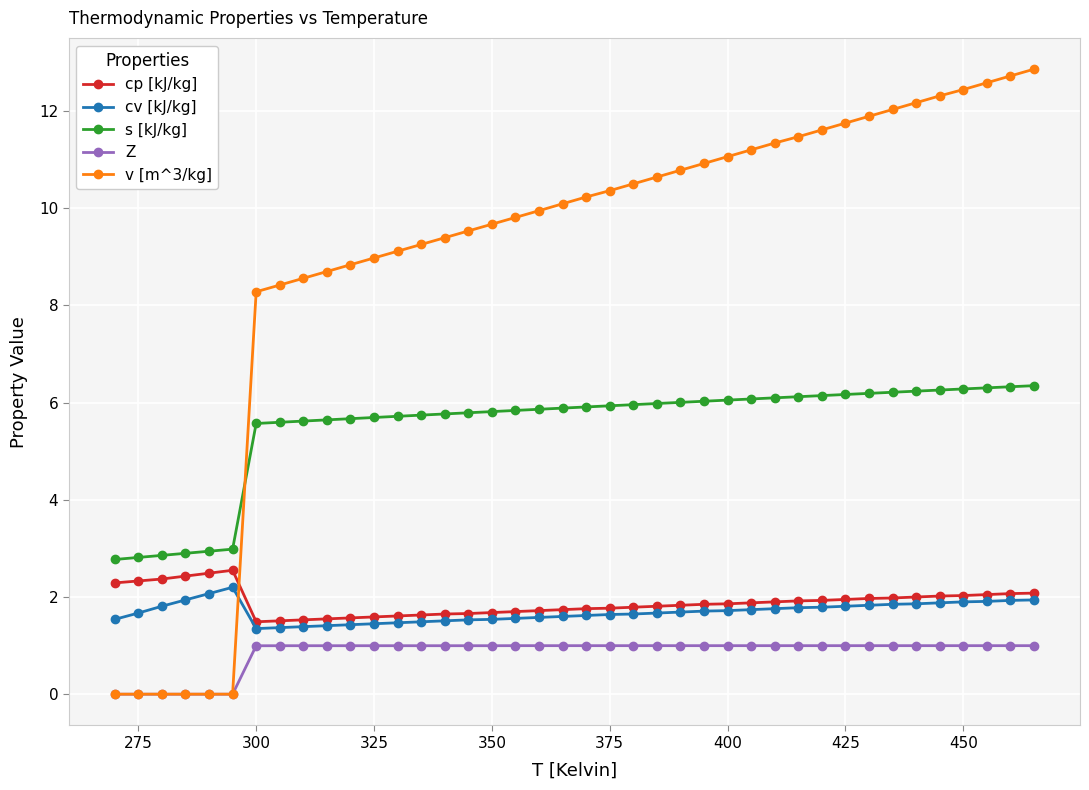

True or false: cp [kJ/kg] has more than 0 interior local peaks.

True